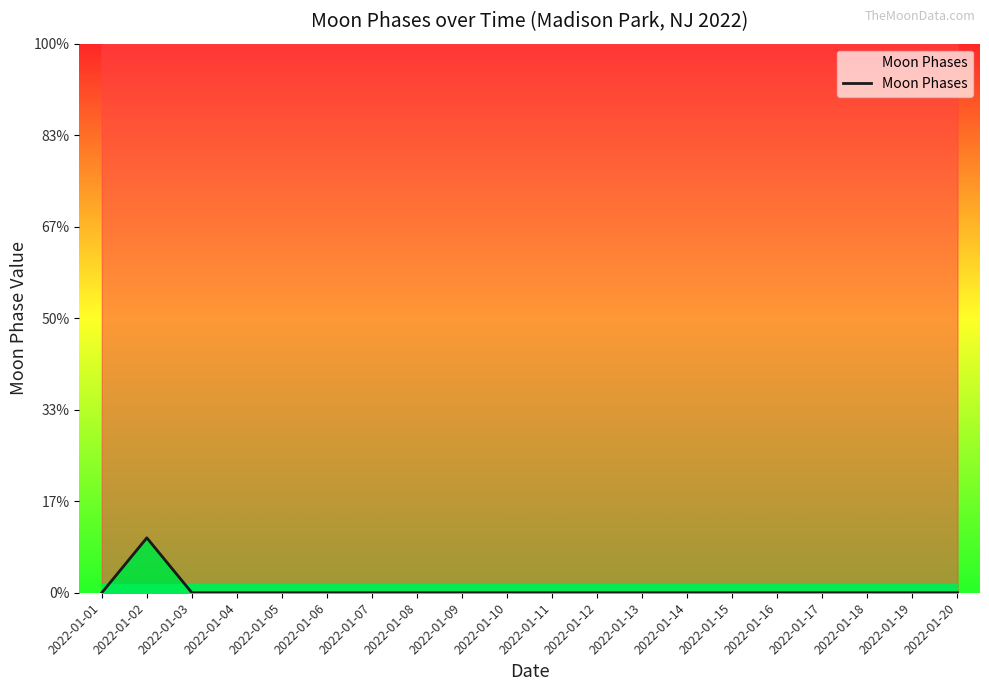

Is it true that the value at 2022-01-14 is 1?

False